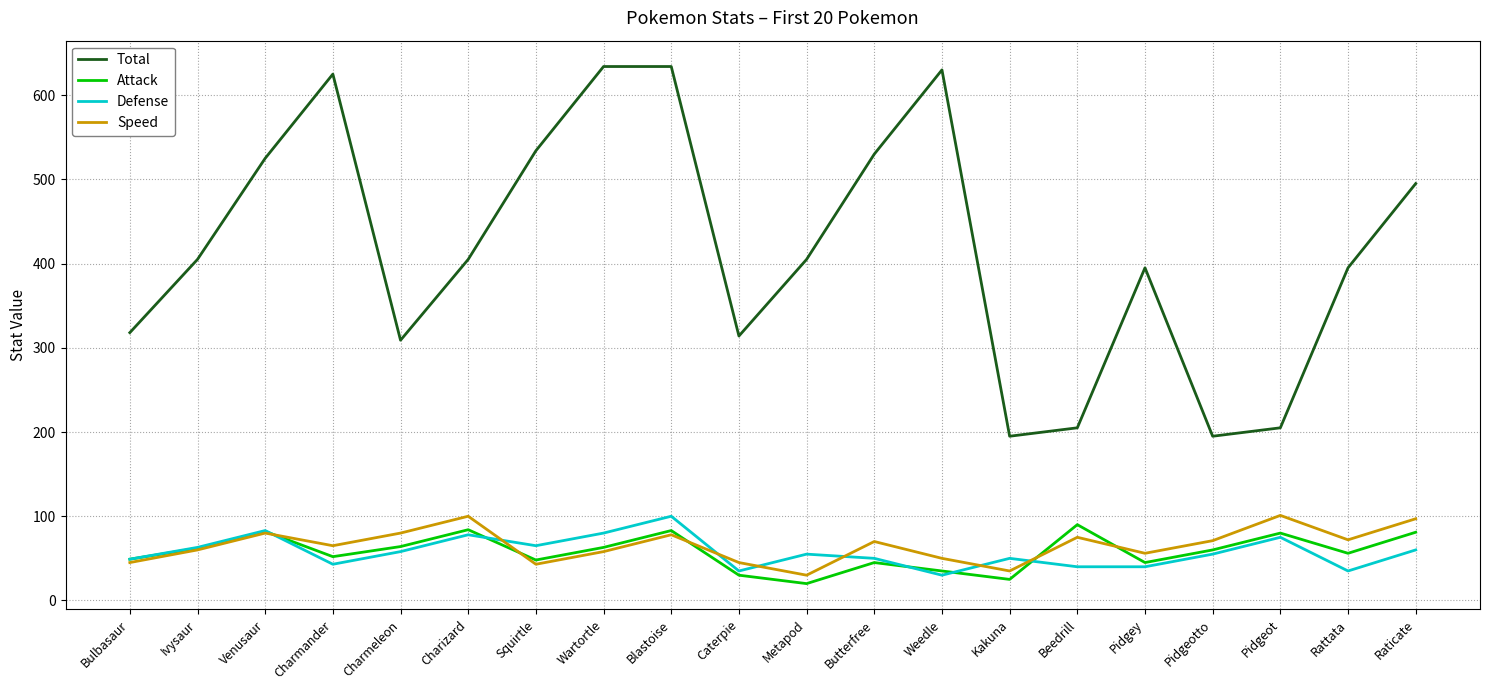

Read the Attack value at Ivysaur.

62